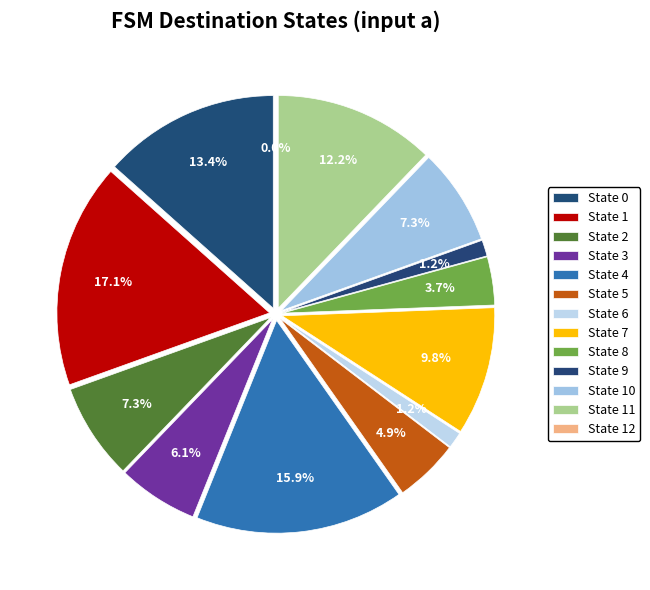

Which category has the biggest portion of the pie?

State 1